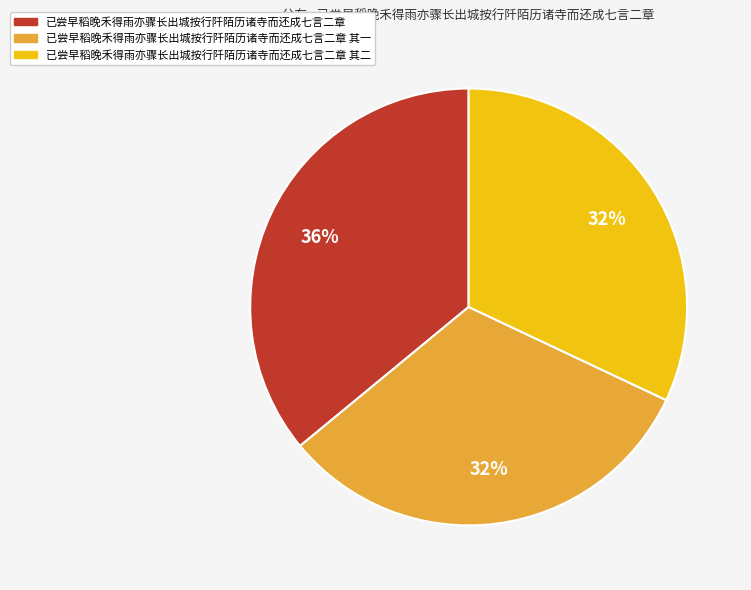

To the nearest percent, what is the average slice percentage?

33%